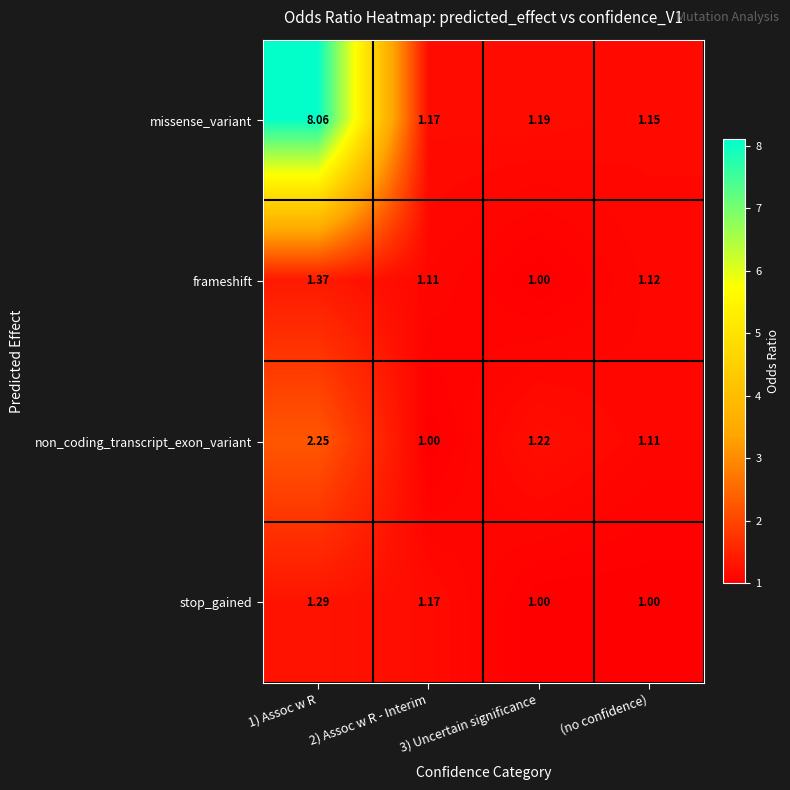

Count the number of categories in the chart.

4